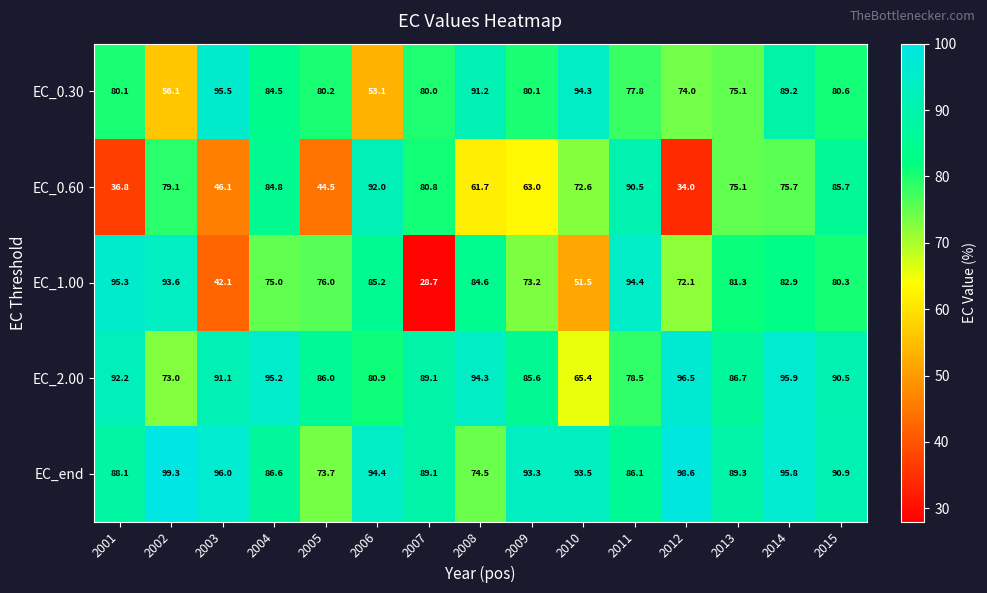

The value of EC_0.30 at 2009 is 80.1. True or false?

True